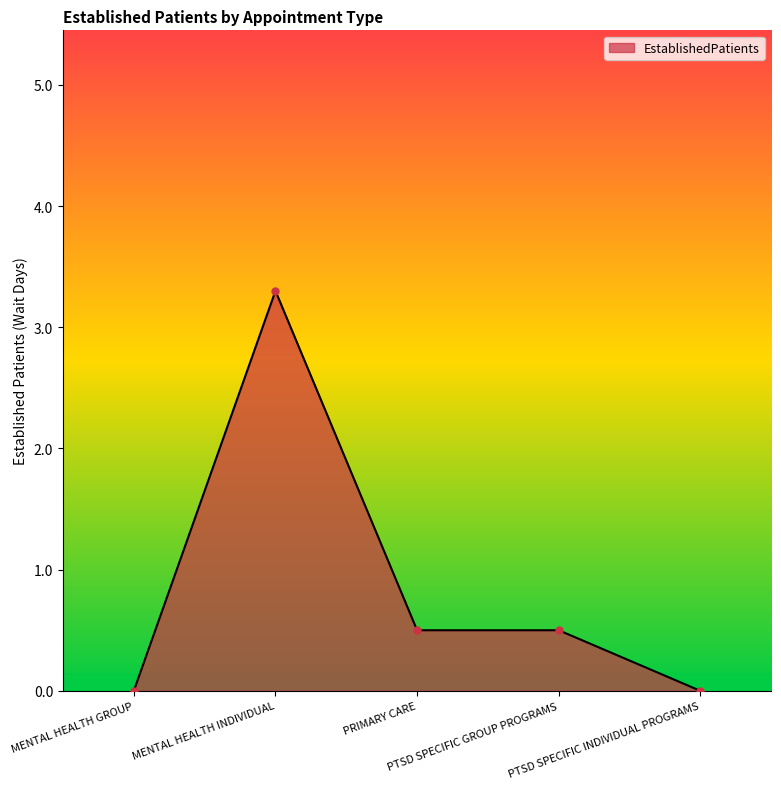

Does the chart display data point markers on the line(s)?

Yes